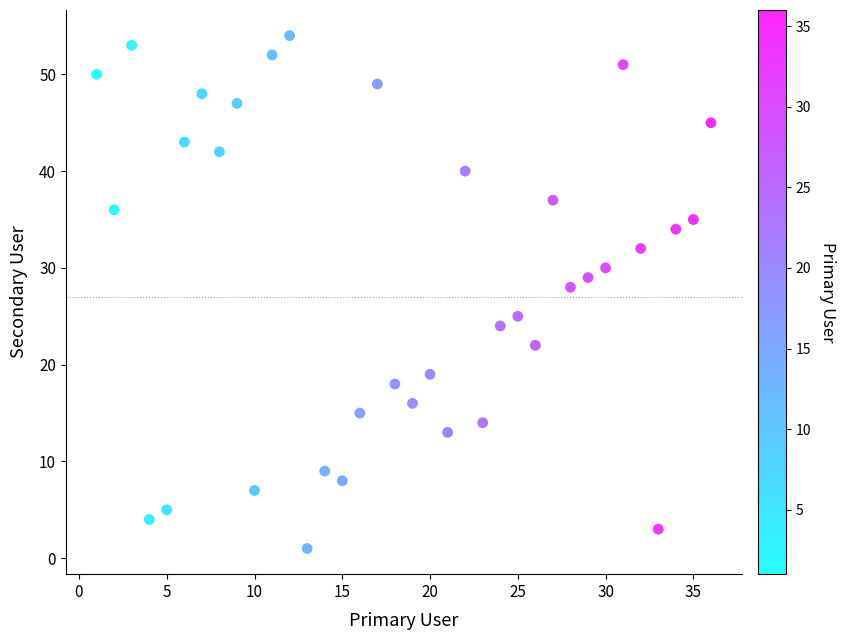

What Y value in the scatter plot is closest to 27?

28